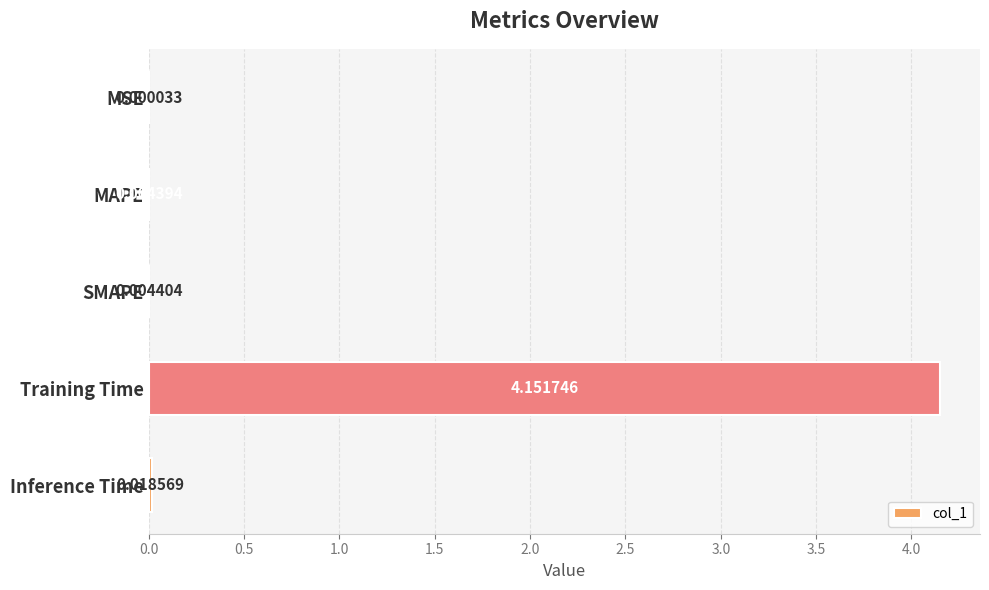

What is the change in value from MSE to Training Time?

+4.2